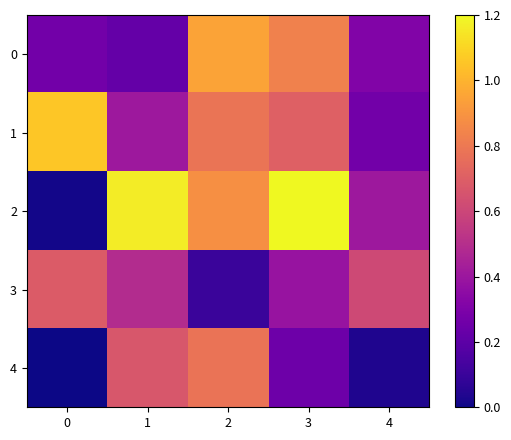

Rank the series at 0 from highest to lowest value.

1, 3, 0, 2, 4